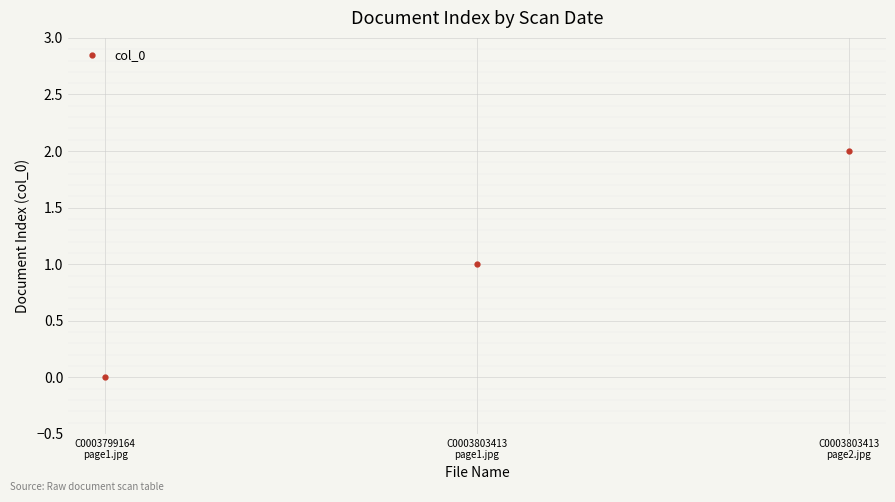

Reading left to right, transcribe all the data shown in this chart.

C0003799164
page1.jpg=0	C0003803413
page1.jpg=1	C0003803413
page2.jpg=2